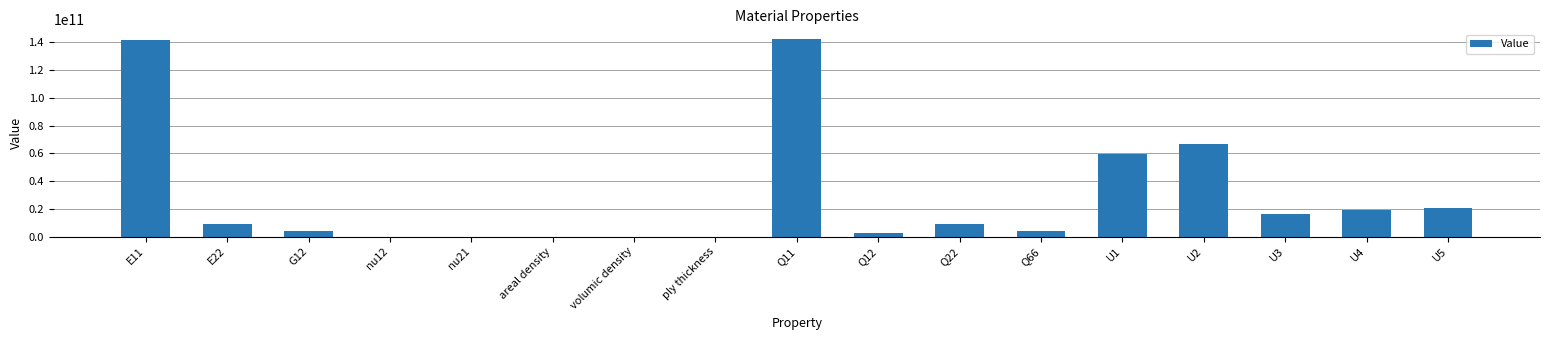

The chart shows a value of 0.0 at ply thickness. True or false?

True